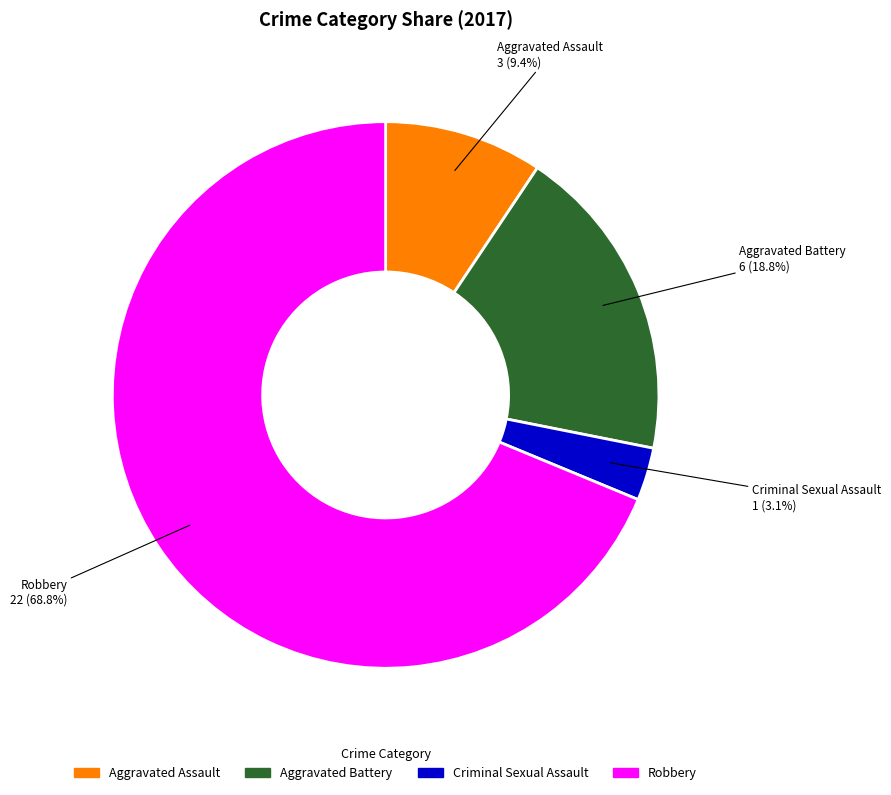

To the nearest percent, what is the difference between the Criminal Sexual Assault and Aggravated Assault slice percentages?

6%